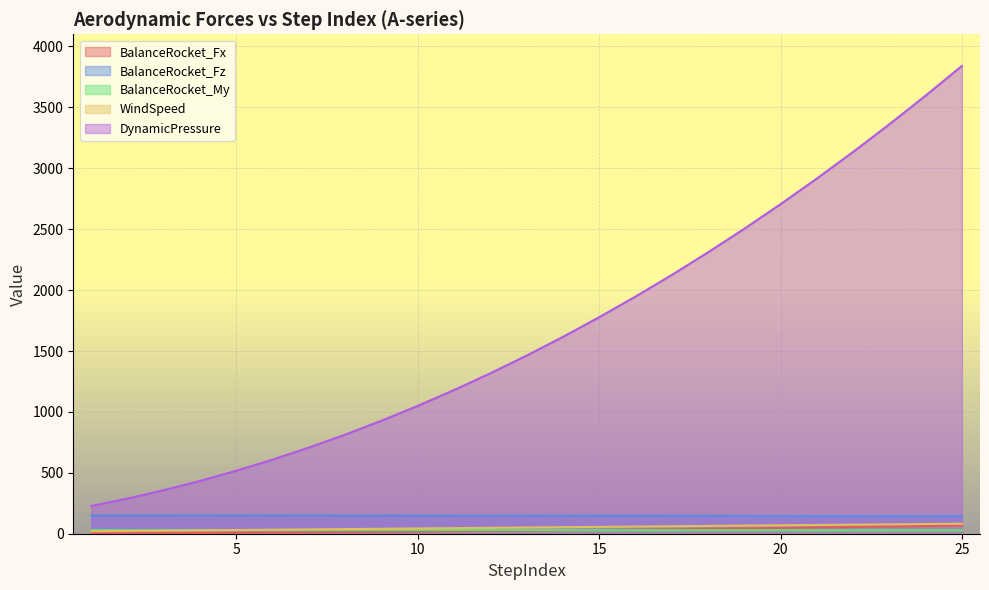

How many data points does each series have?

25